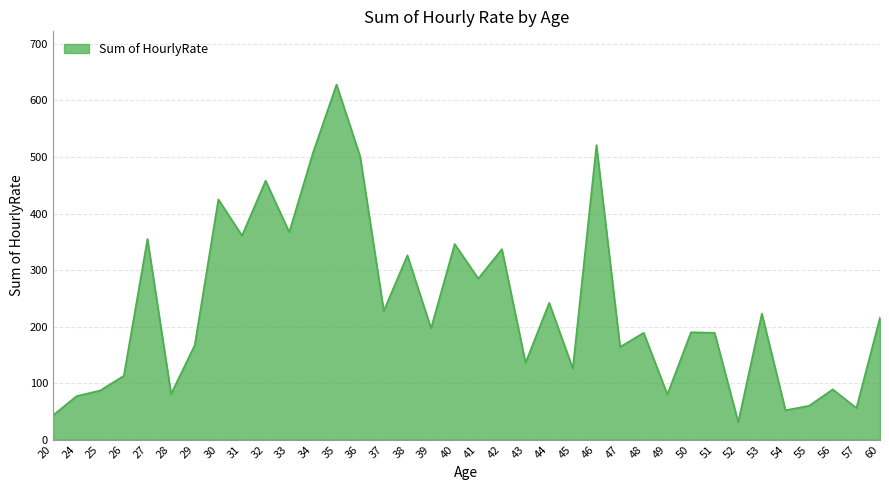

How many interior local peaks (higher than both neighbors) does the data have?

13